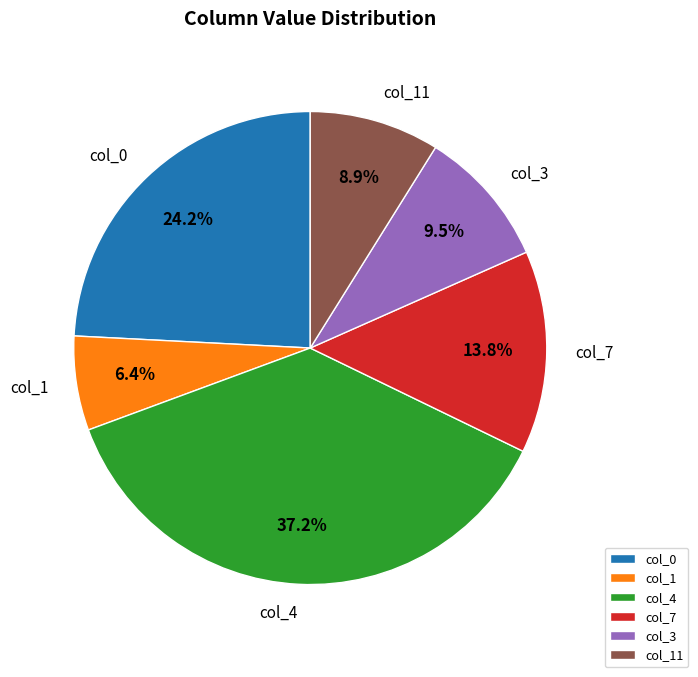

Is col_4 the majority of the pie?

No